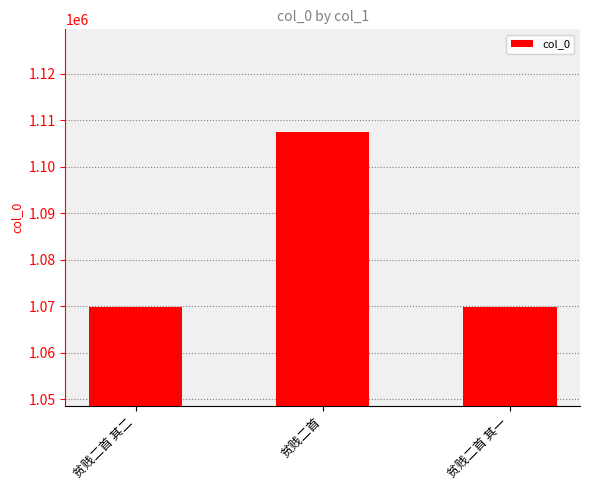

Is it true that the value at 贫贱二首 is 1107368?

True